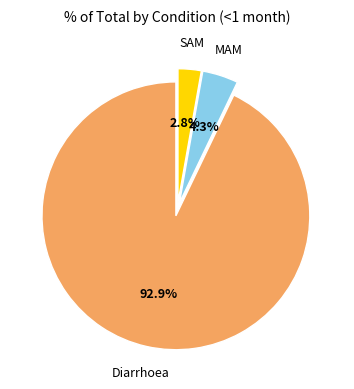

Is there any slice that represents more than half of the pie?

Yes